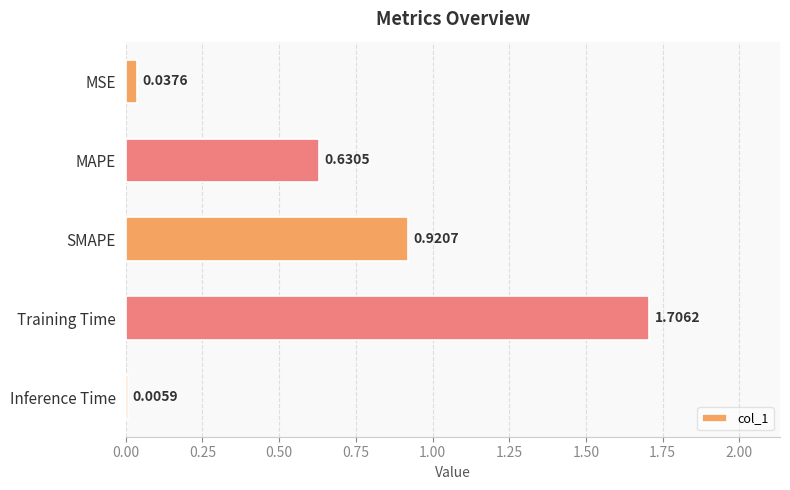

Are the bars horizontal?

Yes